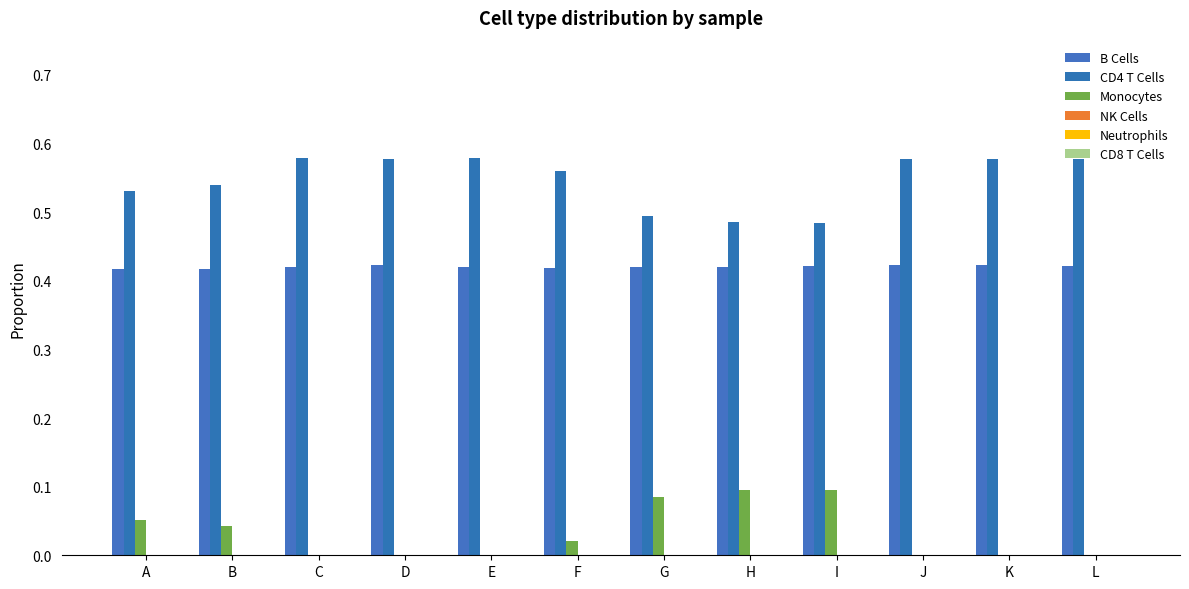

At which label does B Cells reach its peak?

K